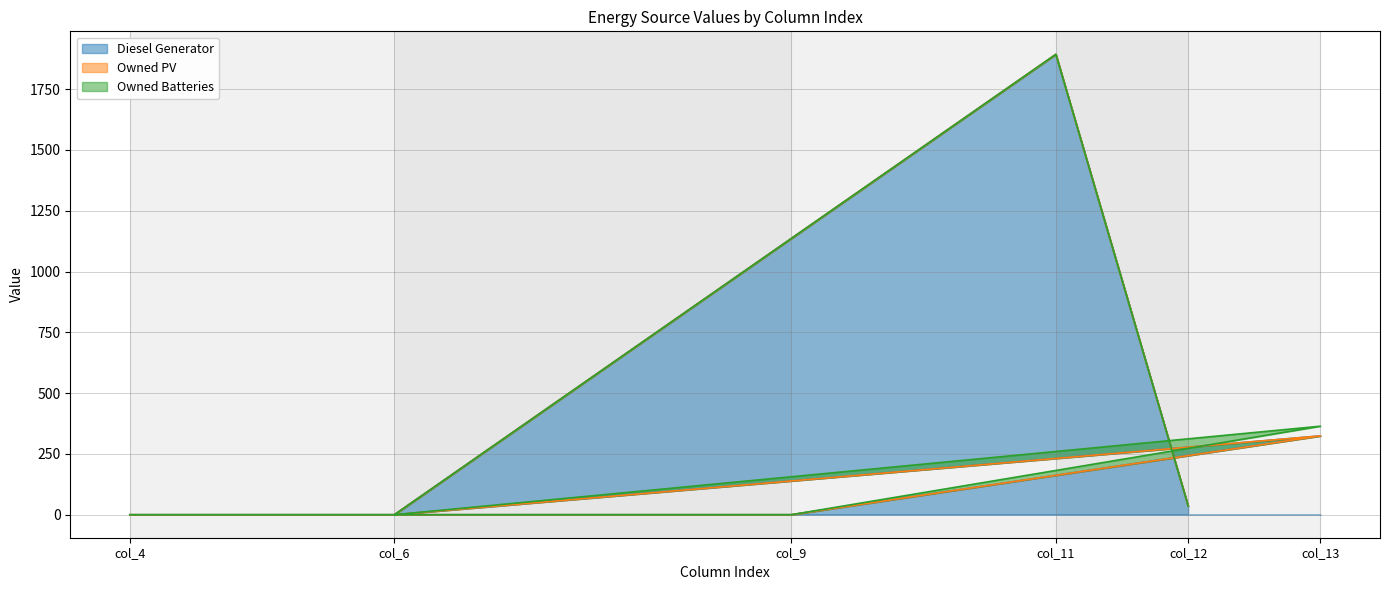

What is the maximum value for Diesel Generator?

1893